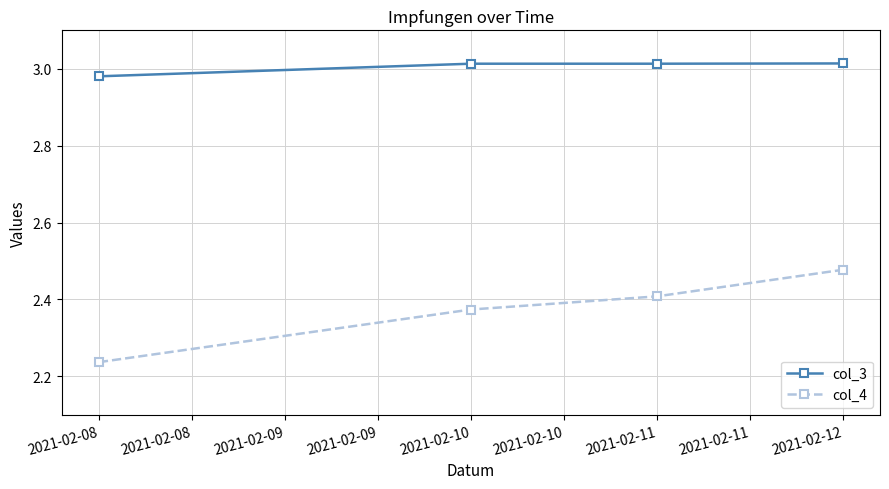

List the series in order of their overall mean, highest first.

col_3, col_4